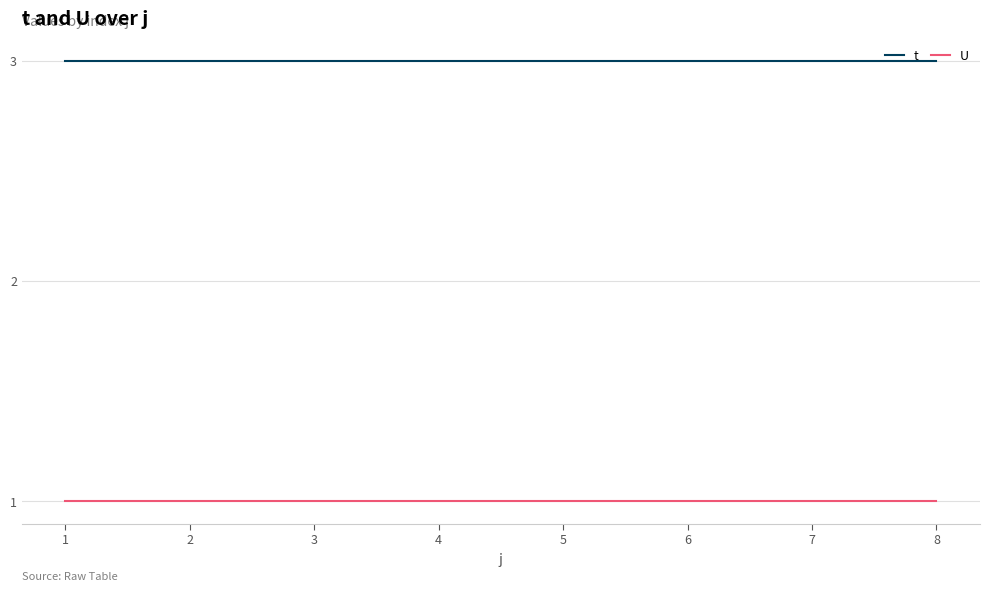

True or false: U and t intersect in this chart.

False